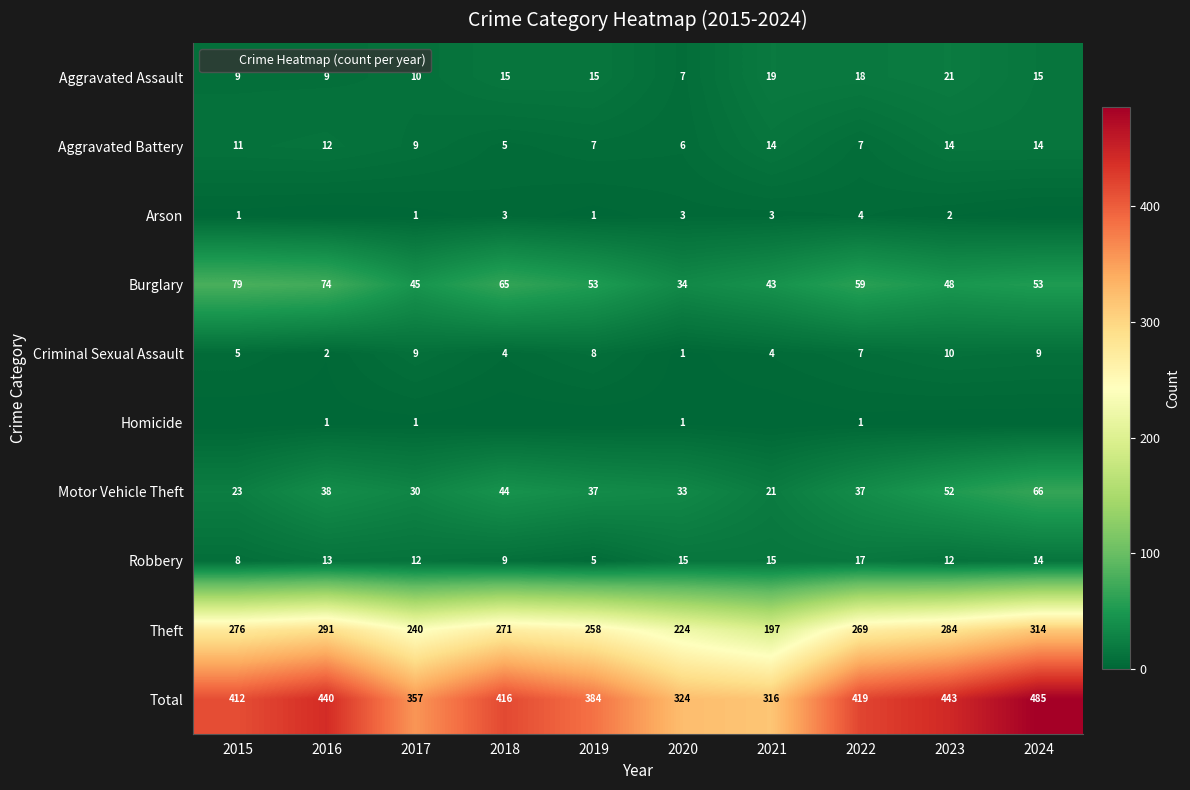

The value of Robbery at 2016 is 13. True or false?

True